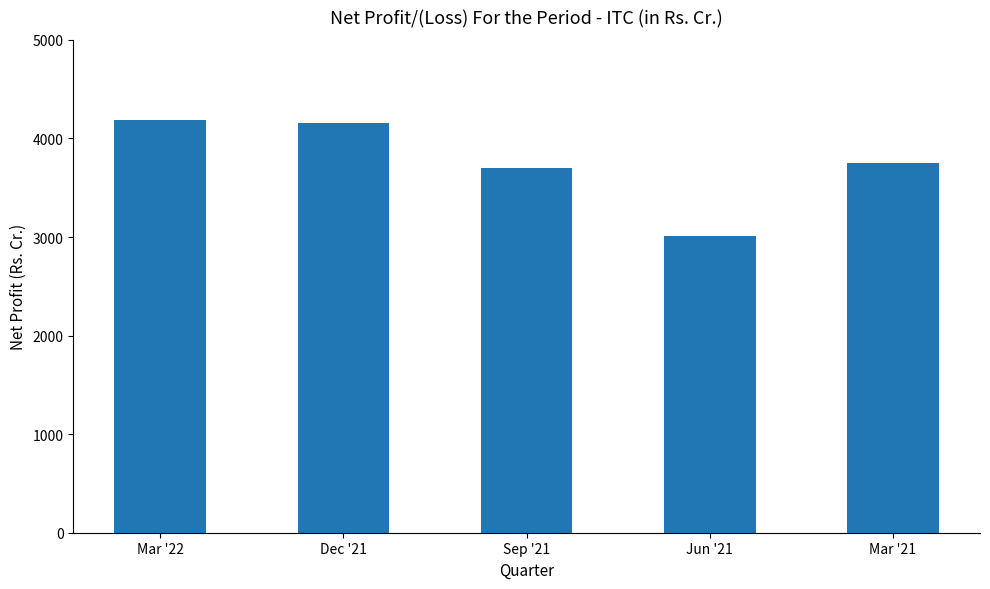

How many bars are there in total?

5